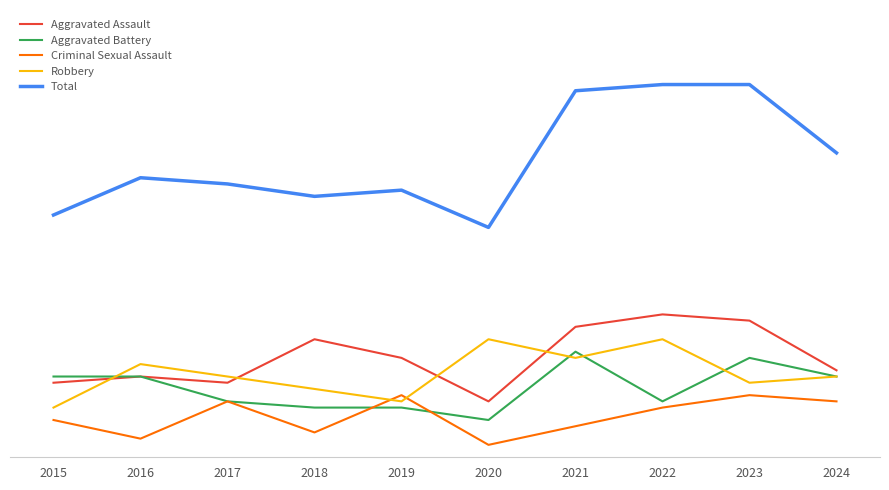

Does the chart display data point markers on the line(s)?

No